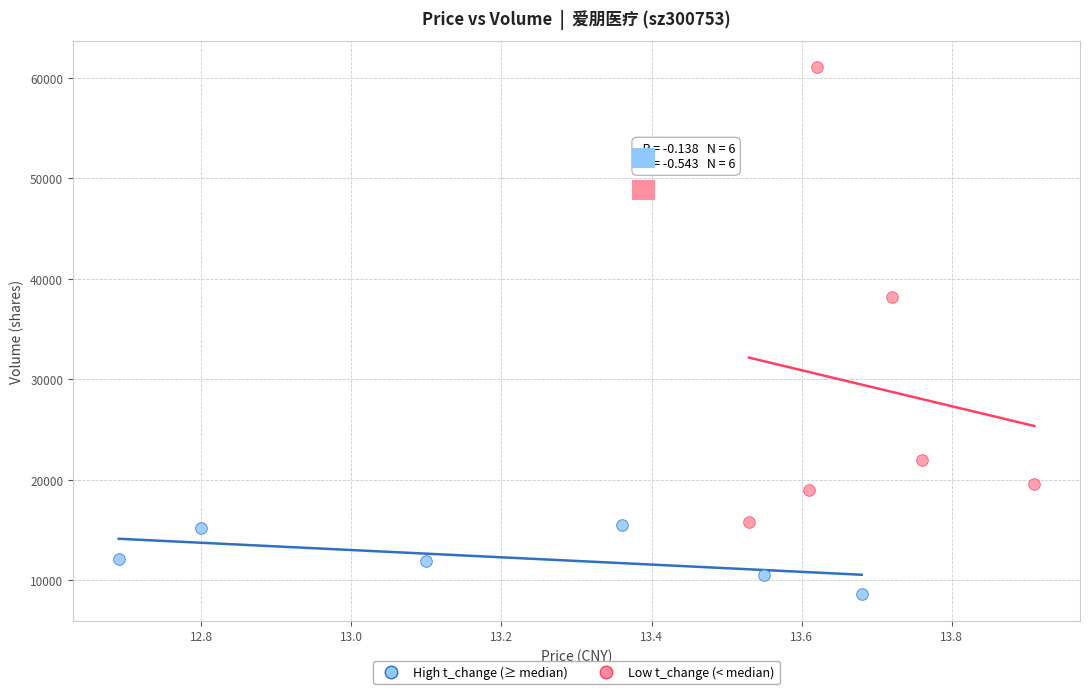

Which series contains the lowest Y value?

Low t_change (< median)